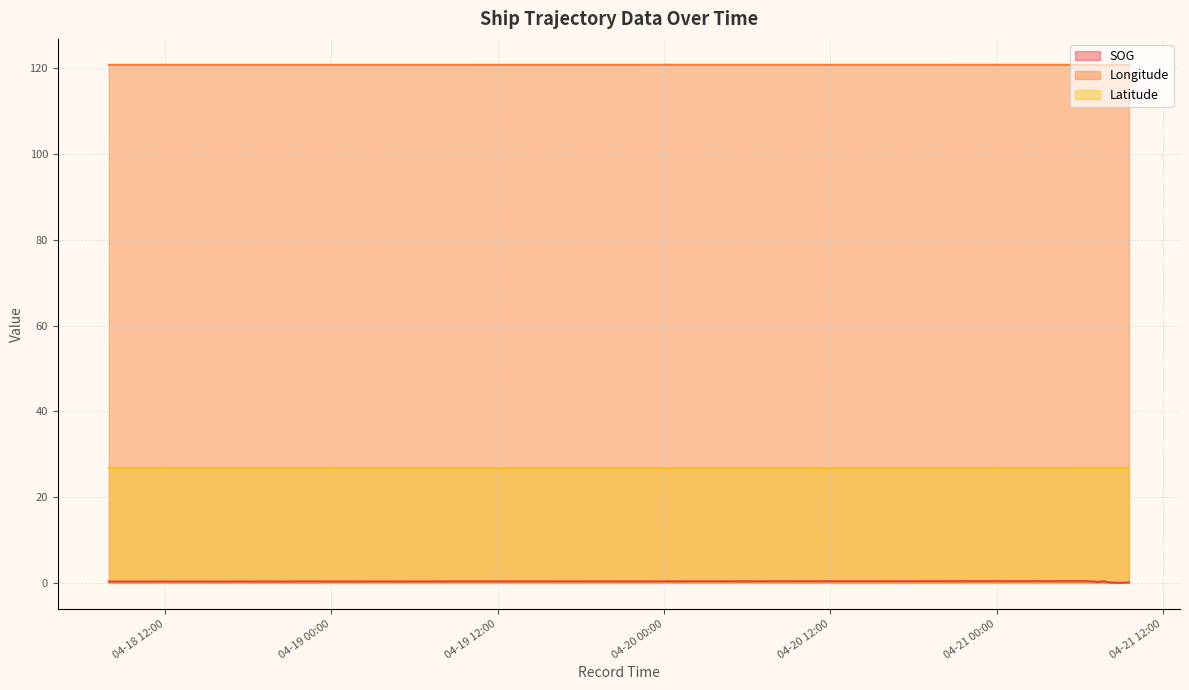

Where is Latitude nearest to the value 26?

2024-04-18 07:57:05